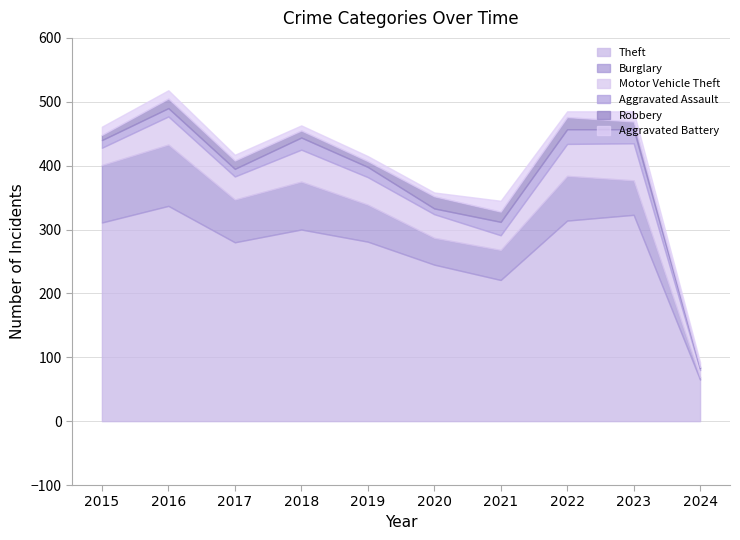

What is the difference between the maximum and second lowest values in the Motor Vehicle Theft series?

35